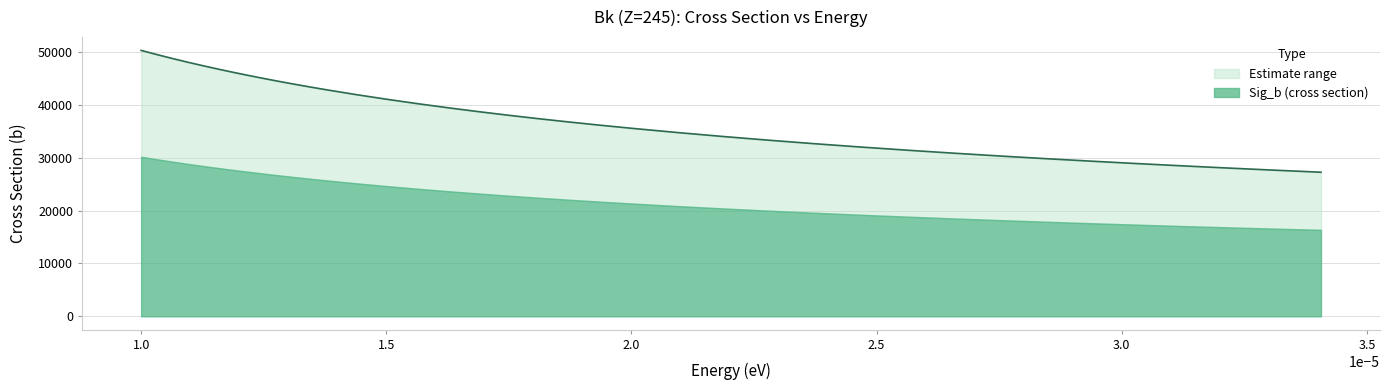

What is the highest value of the Sig_b (cross section) series?

30170.8